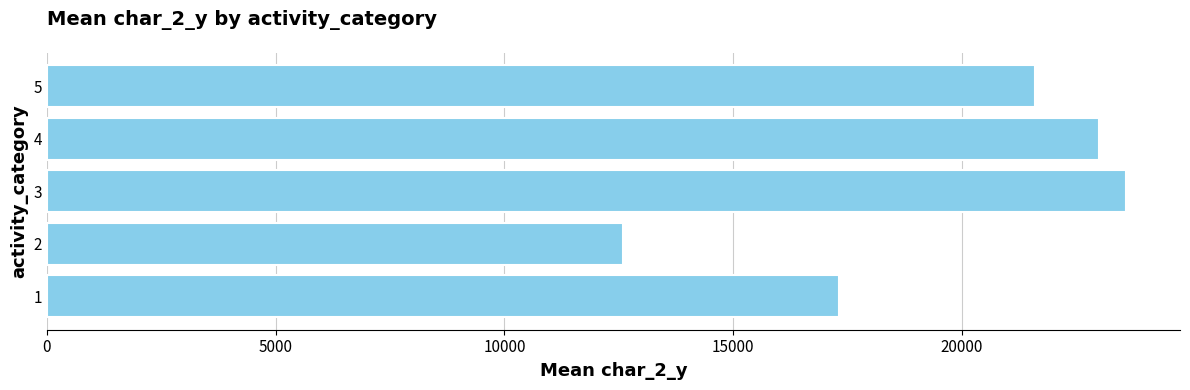

Is it true that the value at 2 is 12599.7?

True